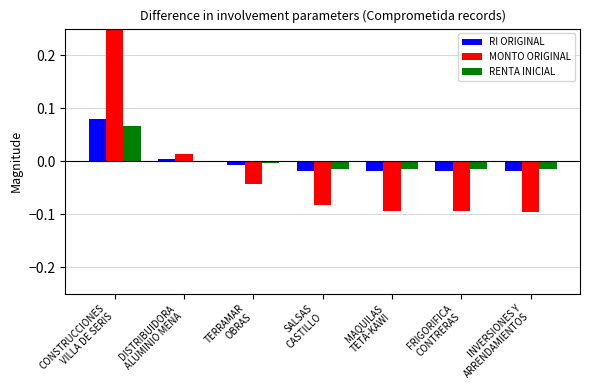

At how many categories does at least one series exceed 0?

2